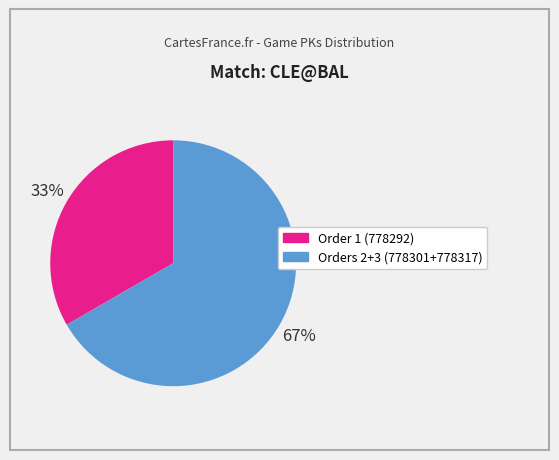

To the nearest percent, what is the average slice percentage?

50%